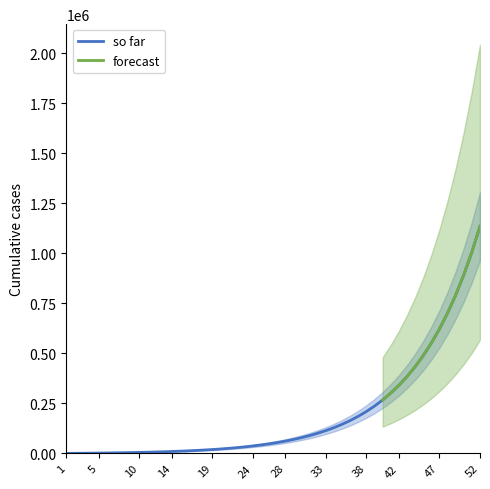

Reading left to right, what are all the values shown in this chart?

266925.2	301276.0	340006.5	383675.0	432911.1	488424.7	551016.0	621587.6	701156.8	790870.8	892023.1	1006072.0	1134661.7